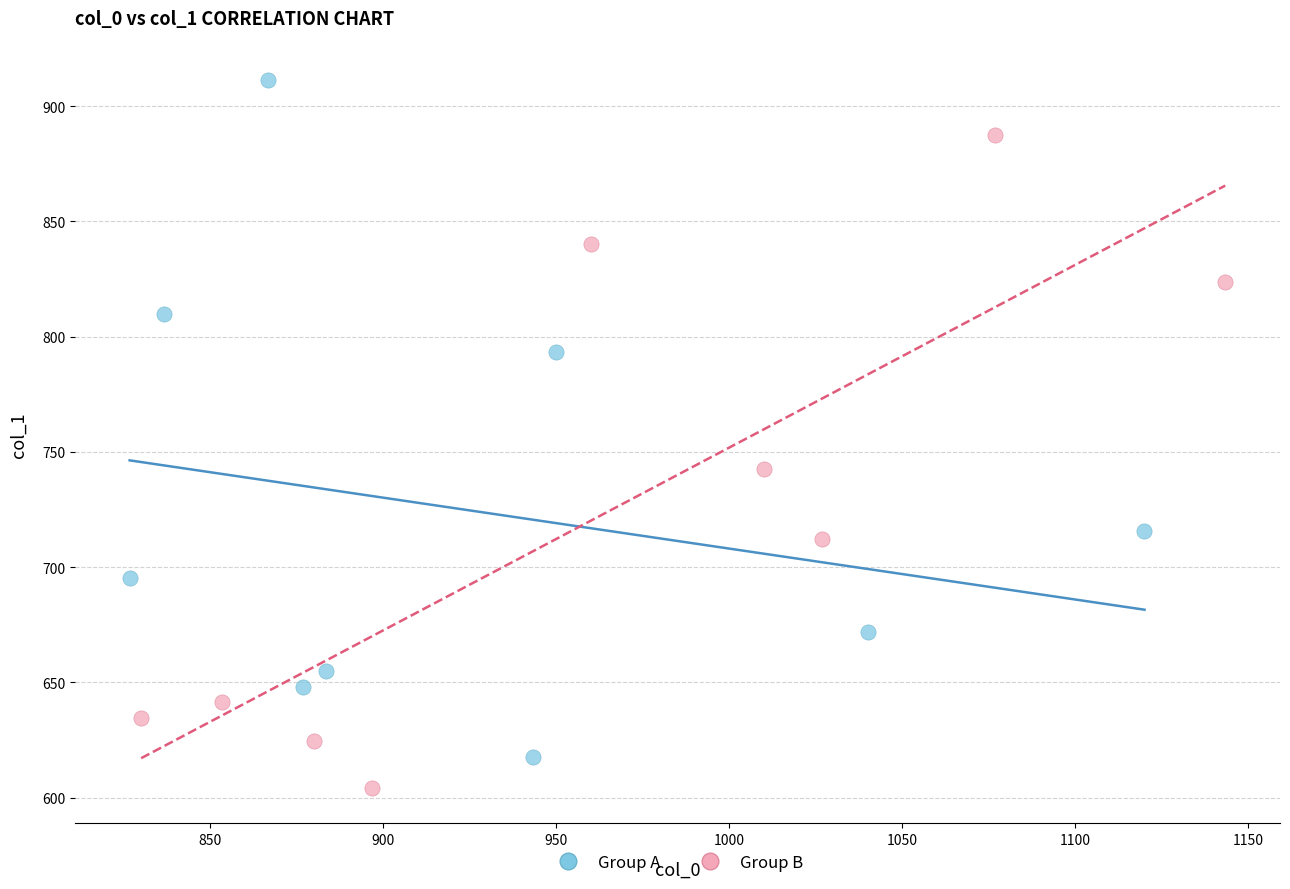

Which series contains the highest Y value?

Group A